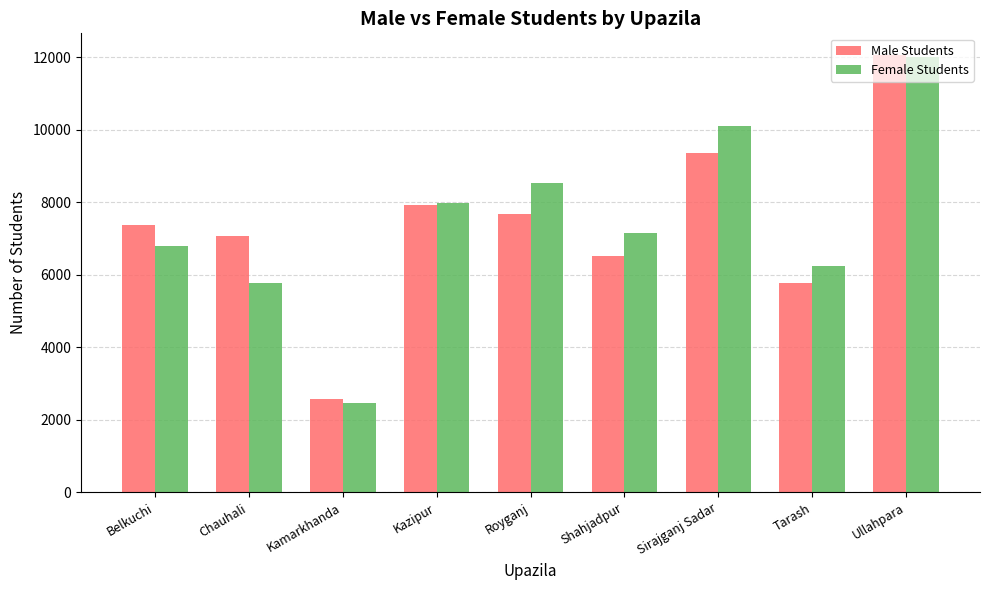

At which category does the chart reach its peak across all series?

Ullahpara